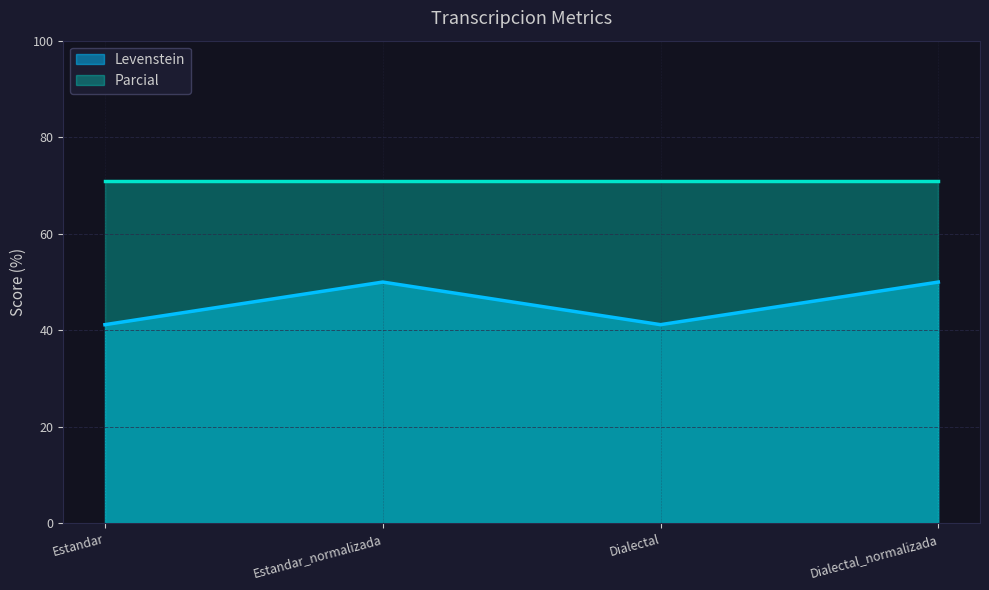

The chart shows a value of 65.5 at Dialectal_normalizada. True or false?

False